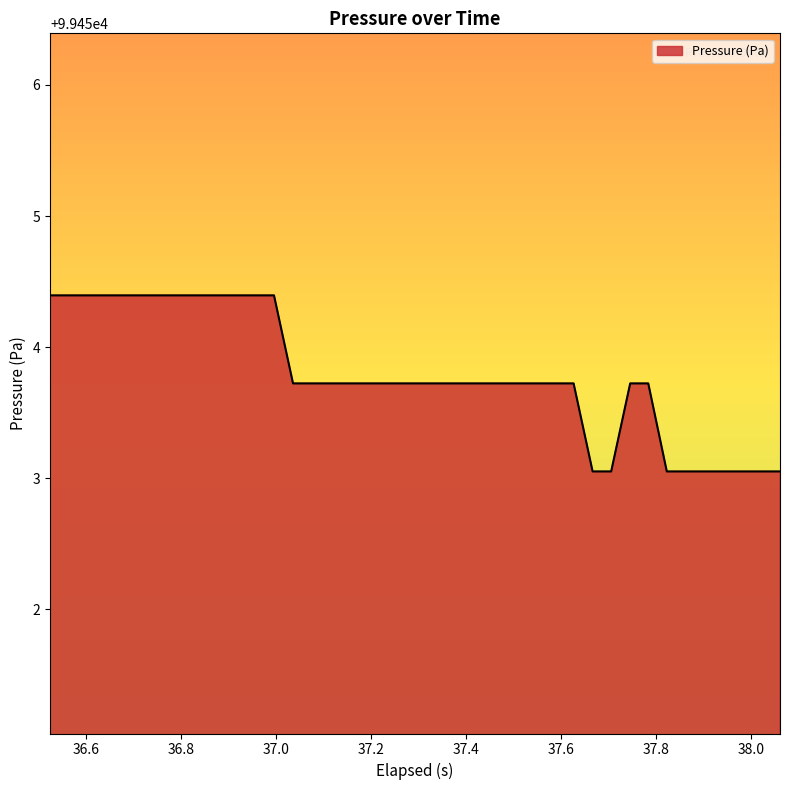

Reading left to right, transcribe all the data shown in this chart.

99454.4	99454.4	99454.4	99454.4	99454.4	99454.4	99454.4	99454.4	99454.4	99454.4	99454.4	99454.4	99454.4	99453.7	99453.7	99453.7	99453.7	99453.7	99453.7	99453.7	99453.7	99453.7	99453.7	99453.7	99453.7	99453.7	99453.7	99453.7	99453.7	99453.1	99453.1	99453.7	99453.7	99453.1	99453.1	99453.1	99453.1	99453.1	99453.1	99453.1